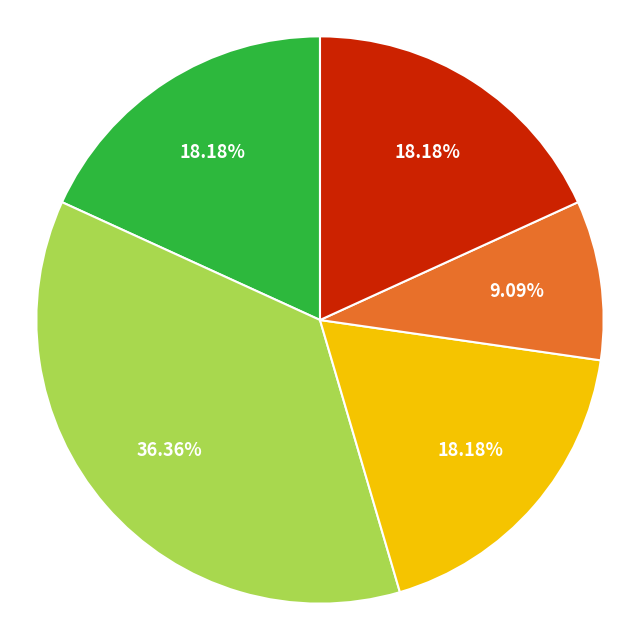

Does any single category account for the majority?

No